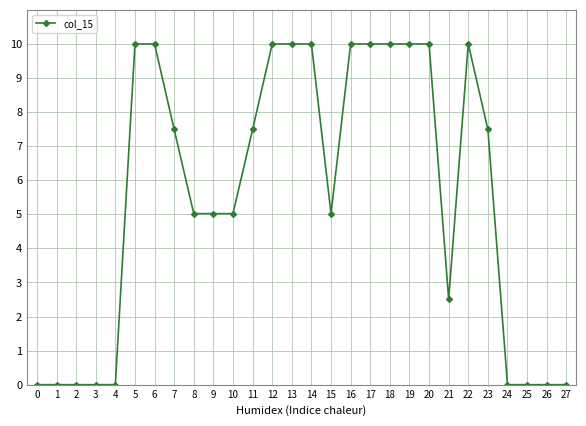

True or false: there are more than 0 points higher than both neighbors.

True